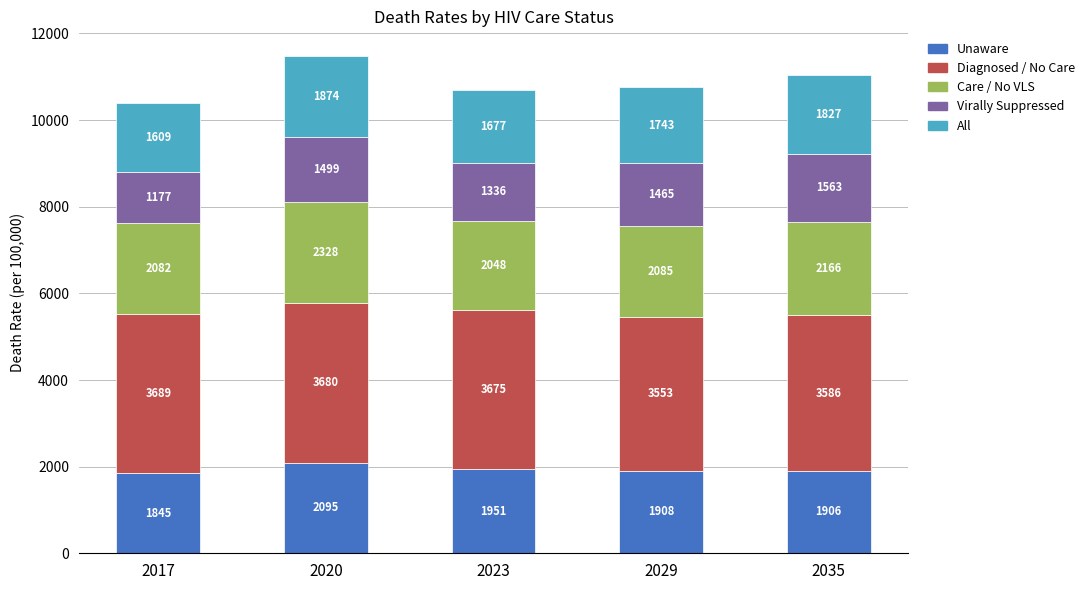

At which category is the sum across all series the highest?

2020